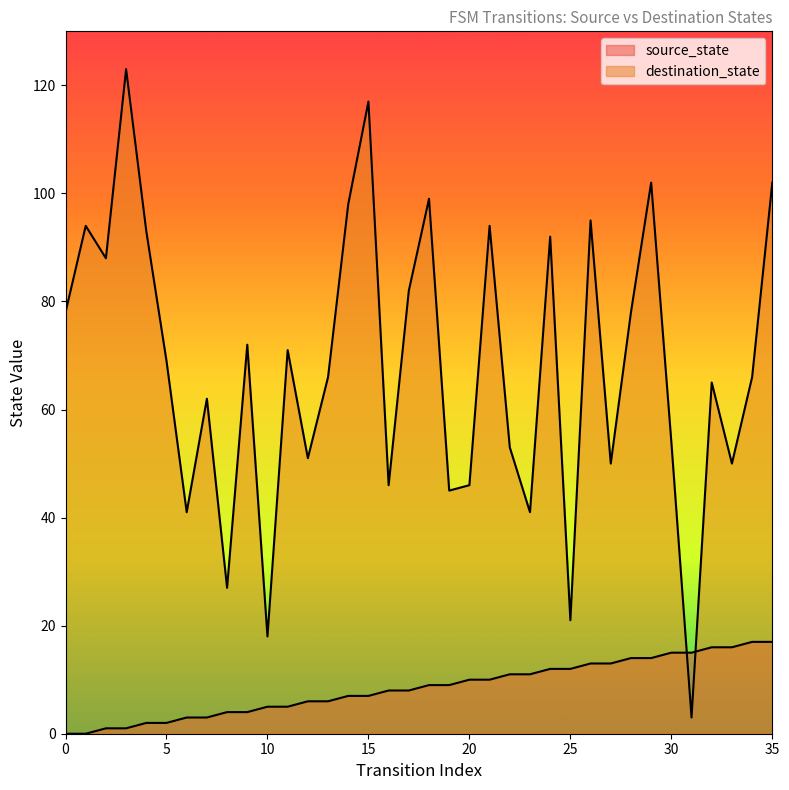

Reading left to right, what are all the values shown in this chart?

source_state: 0	0	1	1	2	2	3	3	4	4	5	5	6	6	7	7	8	8	9	9	10	10	11	11	12	12	13	13	14	14	15	15	16	16	17	17
destination_state: 78	94	88	123	93	69	41	62	27	72	18	71	51	66	98	117	46	82	99	45	46	94	53	41	92	21	95	50	78	102	54	3	65	50	66	102